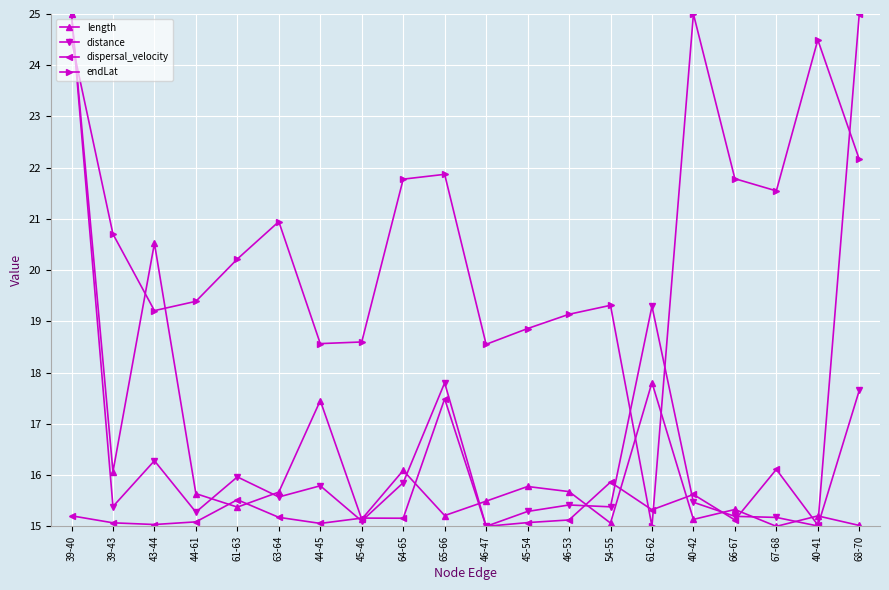

What is the difference between the second highest and minimum values in the endLat series?

9.5